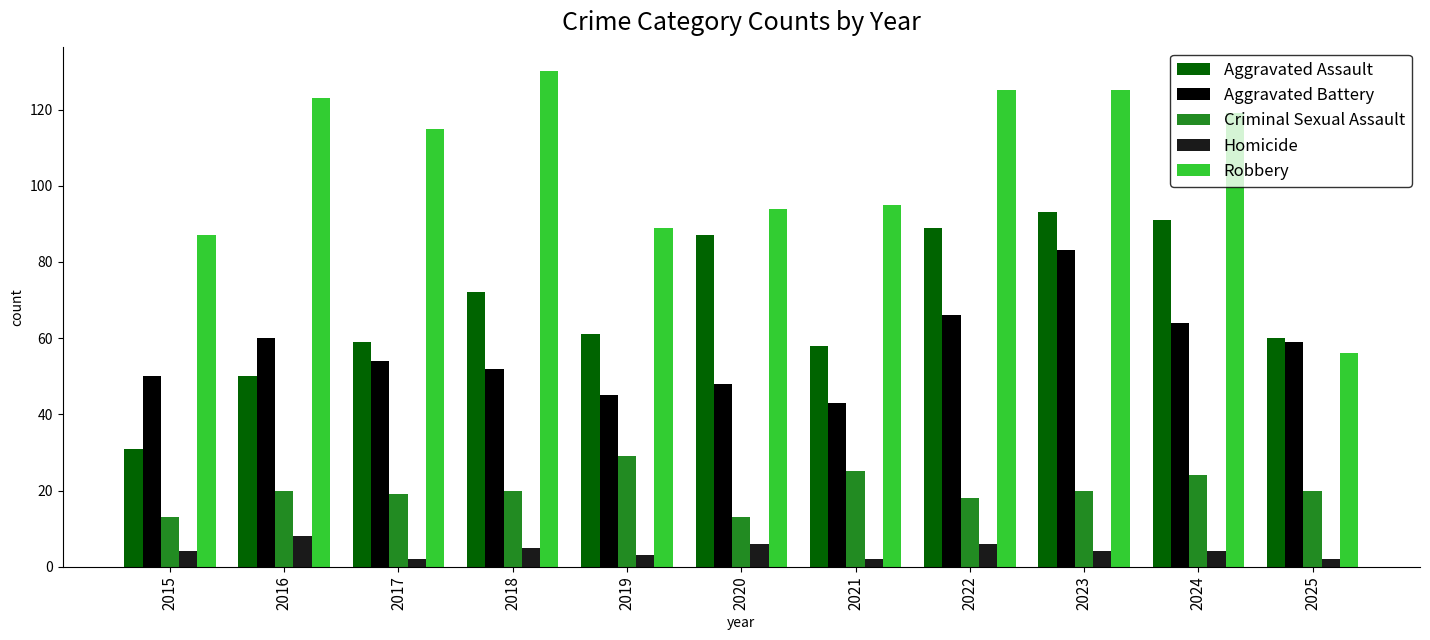

What is the difference between the maximum and minimum values in the Homicide series?

6